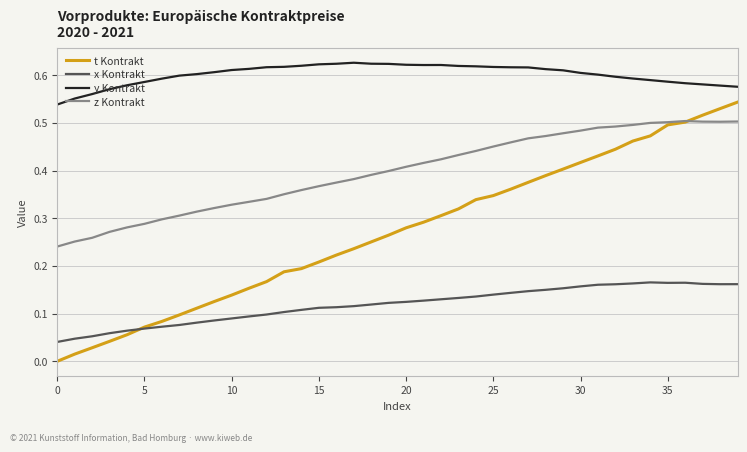

True or false: x Kontrakt and t Kontrakt intersect in this chart.

True